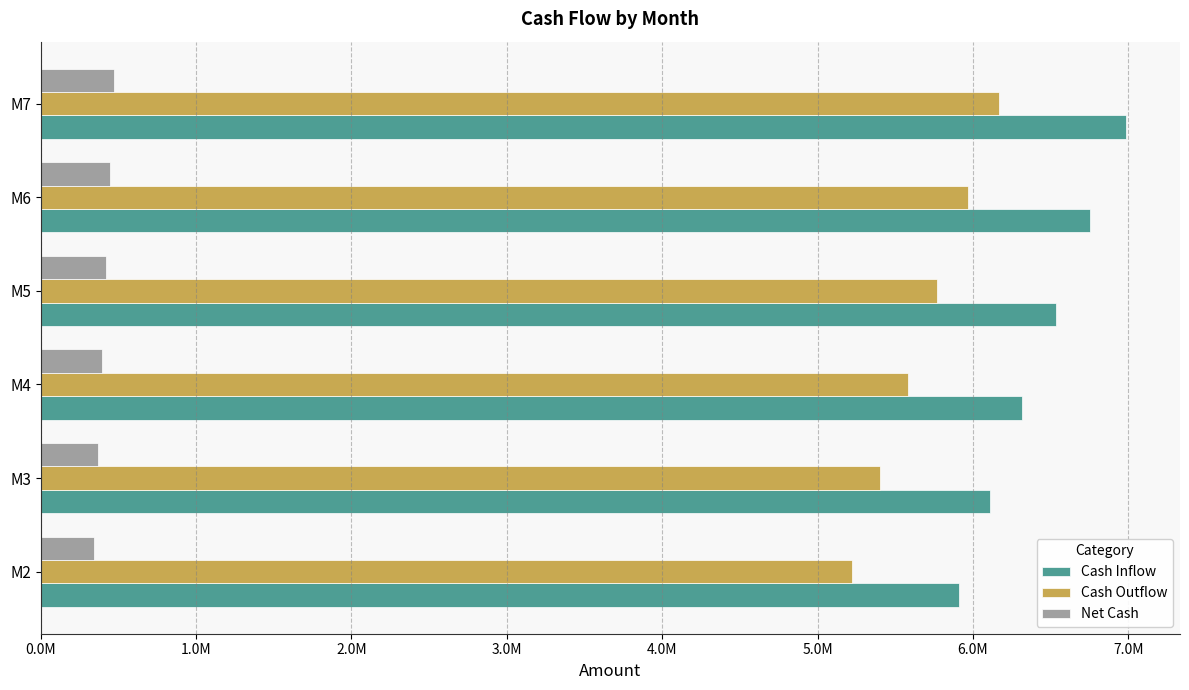

What is the difference between the second highest and minimum values in the Cash Outflow series?

743163.0